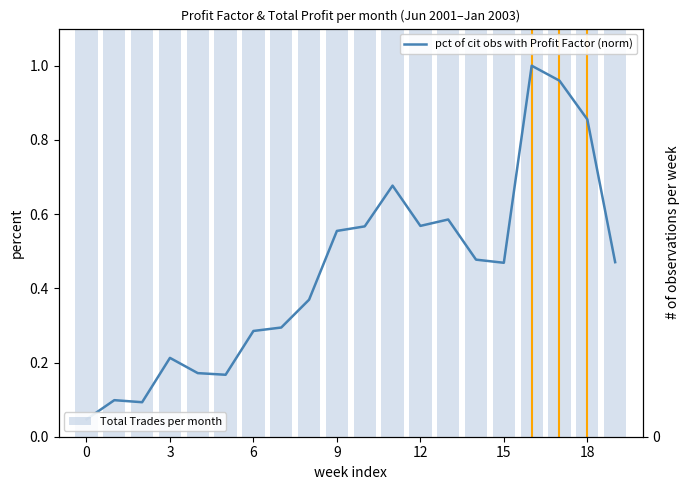

Reading left to right, what are all the values shown in this chart?

pct of cit obs with Profit Factor (norm): 0.0	0.1	0.1	0.2	0.2	0.2	0.3	0.3	0.4	0.6	0.6	0.7	0.6	0.6	0.5	0.5	1.0	1.0	0.9	0.5
Total Trades per month: 11.0	10.0	11.0	10.0	12.0	12.0	11.0	10.0	10.0	10.0	10.0	11.0	10.0	11.0	11.0	10.0	10.0	10.0	9.0	9.0